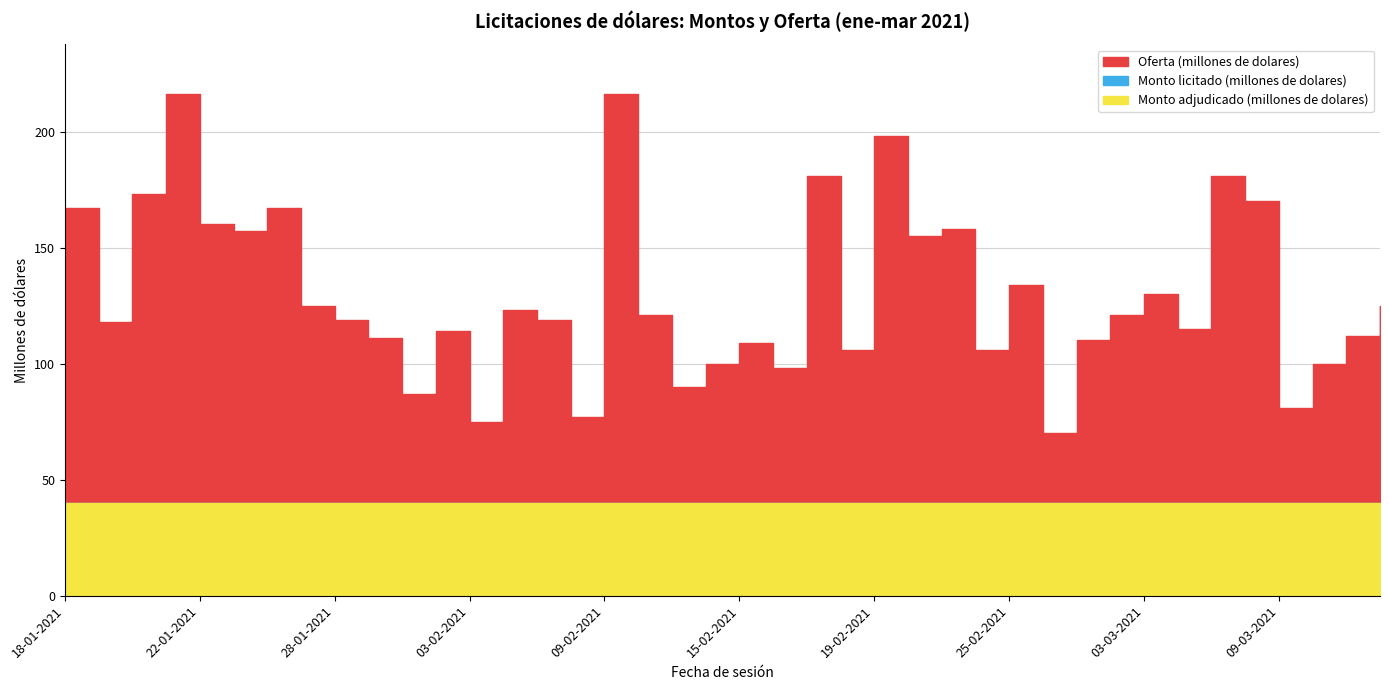

The Monto adjudicado (millones de dolares) series shows 55 at 11-03-2021. True or false?

False